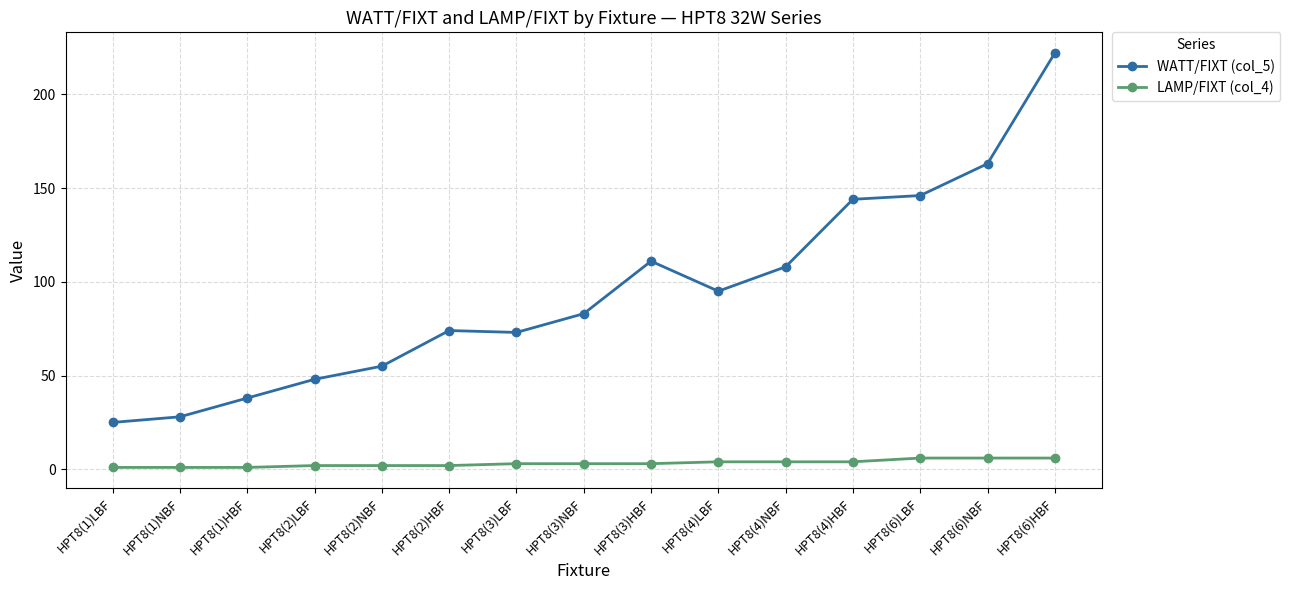

Which label corresponds to the largest value in the chart?

HPT8(6)HBF